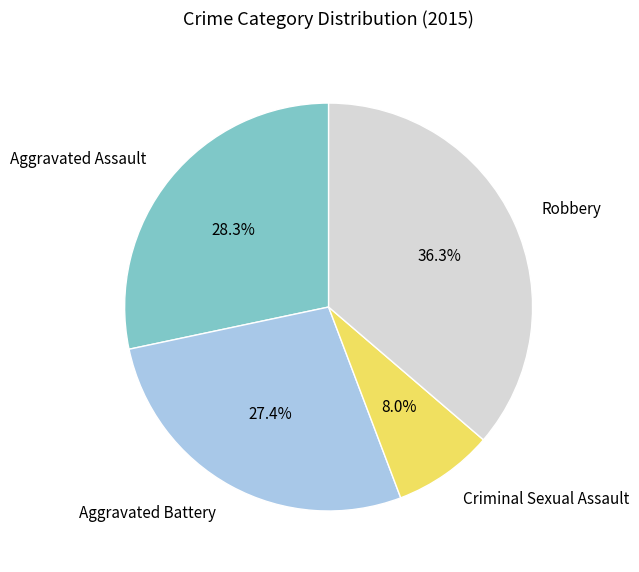

How many segments does this pie chart have?

4